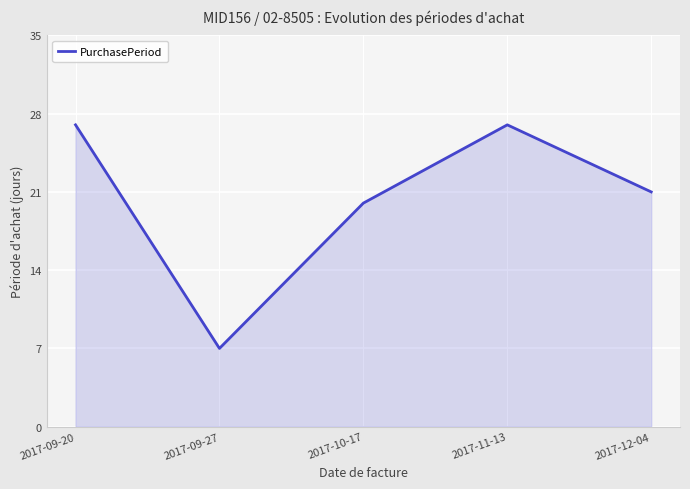

Which category has the lowest value across all series?

2017-09-27